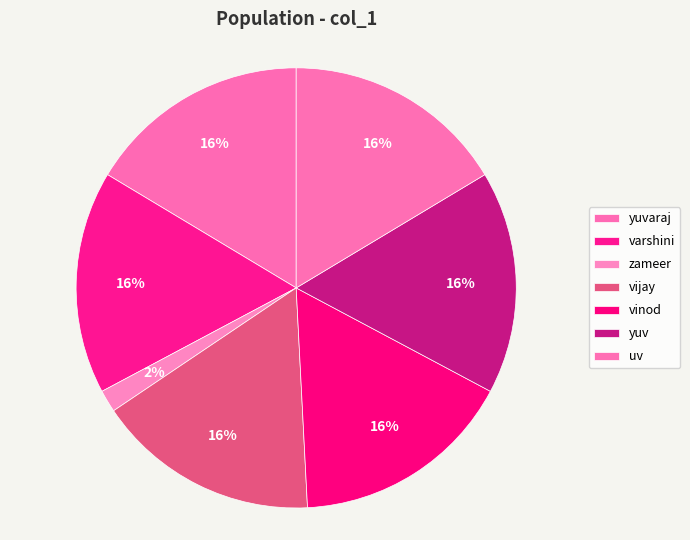

Does varshini represent more than half of the total?

No